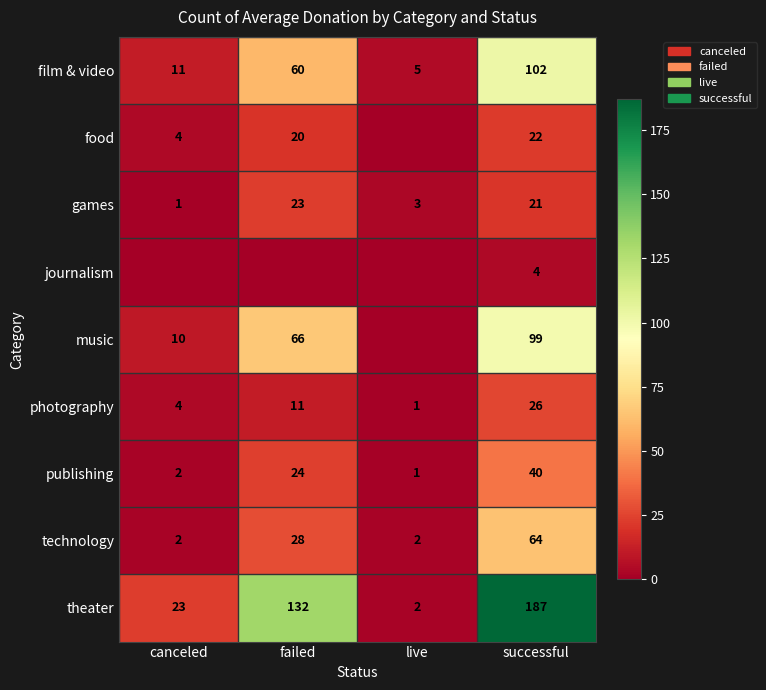

Rank the categories by photography value from highest to lowest.

successful, failed, canceled, live